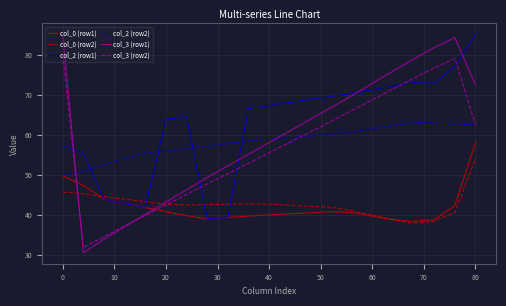

Which series has the largest range (max minus min)?

col_3 (row1)